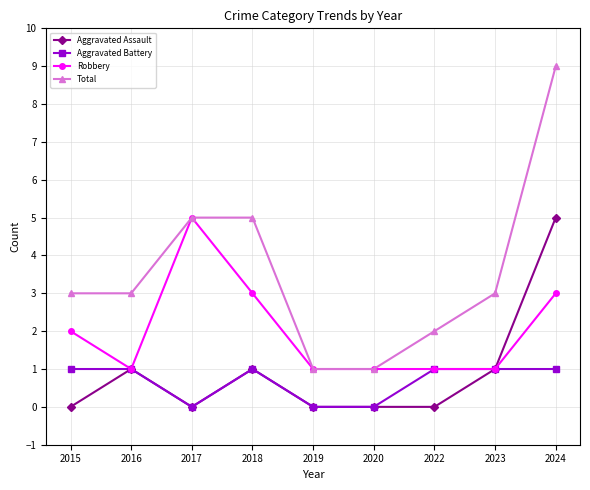

True or false: Total has more than 1 points higher than both neighbors.

False